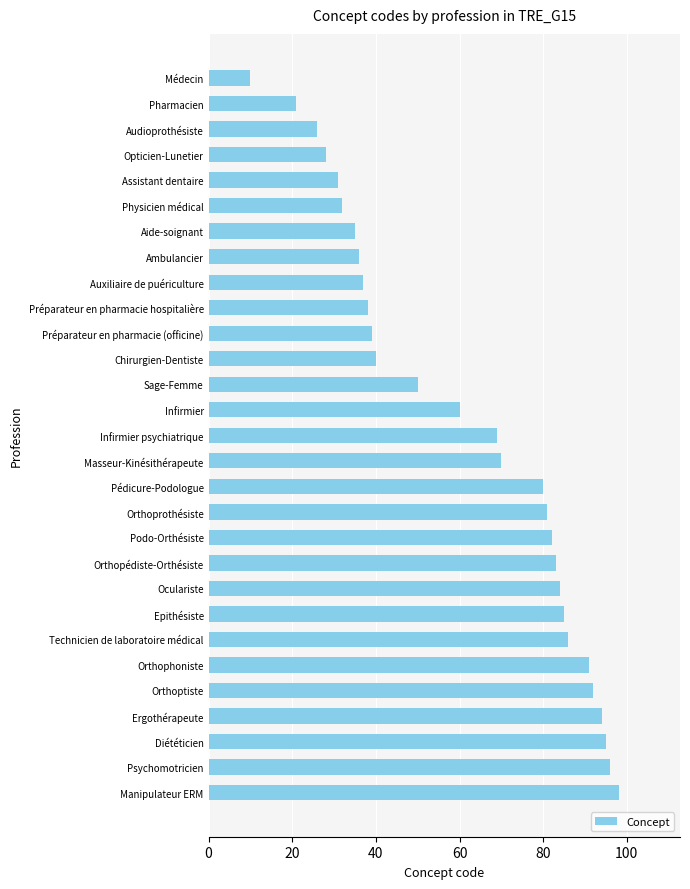

Which category has the highest value across all series?

Manipulateur ERM